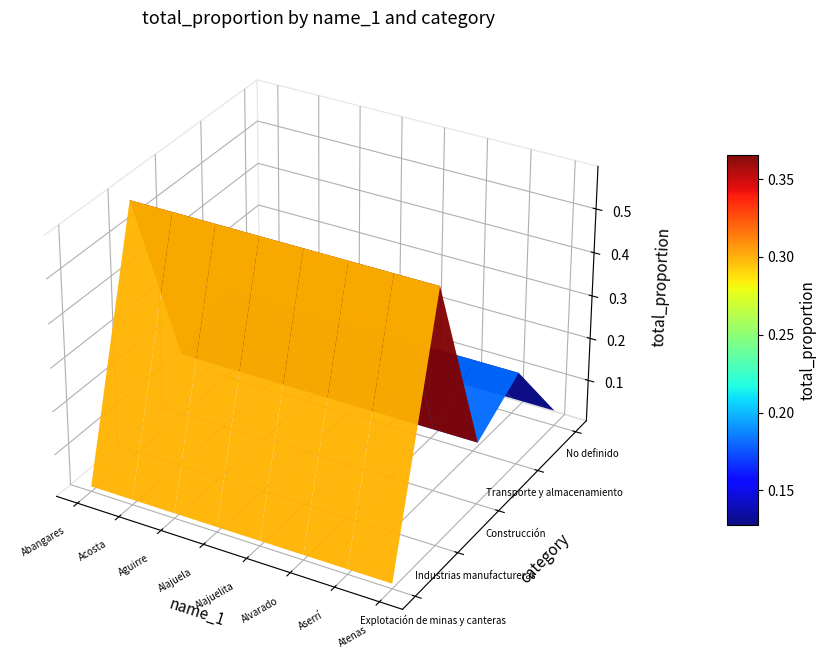

What is the lowest value of the Construcción series?

0.1